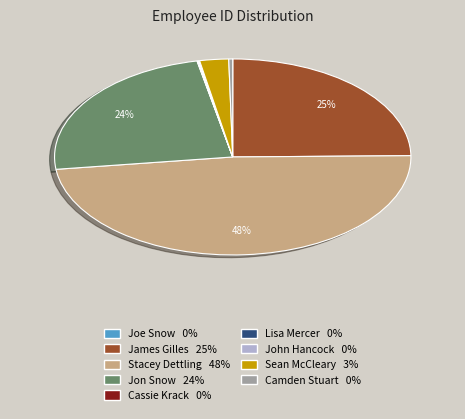

Do Jon Snow and James Gilles together represent more than half of the pie?

No